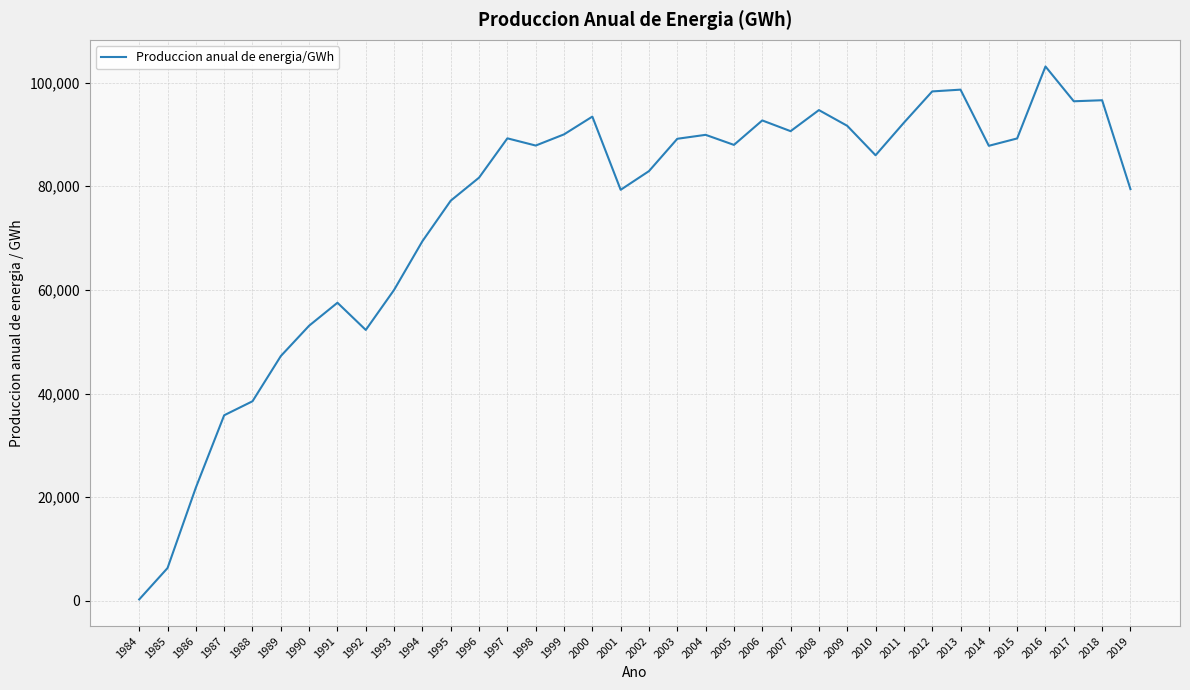

At which category does the data reach its first local valley?

1992